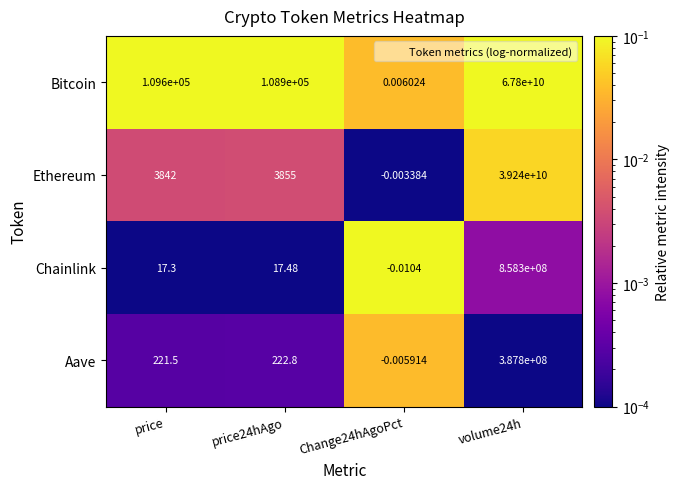

Which series changed the most between price24hAgo and volume24h?

Bitcoin